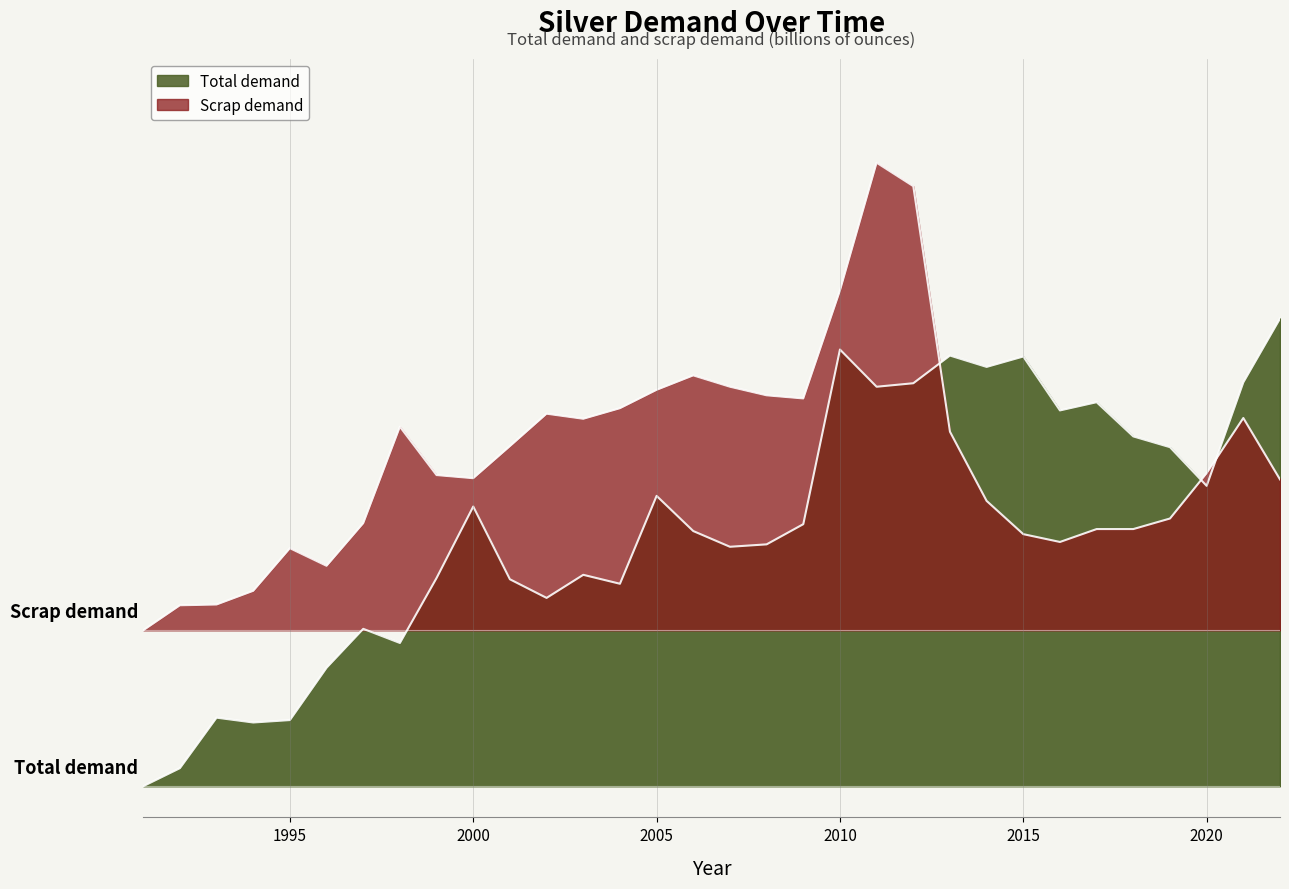

Is the value of Scrap demand at 2017 greater than the value of Total demand at 2006?

Yes